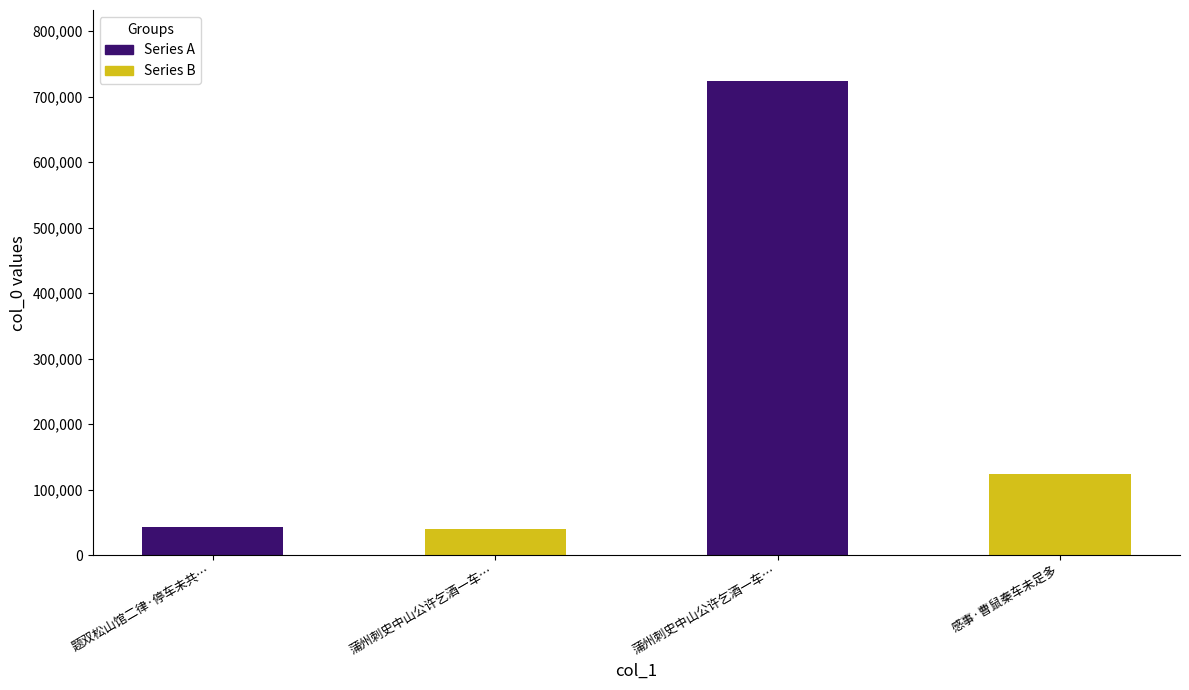

Approximately how many times larger is the value at 蒲州刺史中山公许乞酒一车未送诗 compared to 题双松山馆二律·停车未共长官亲?

0.9